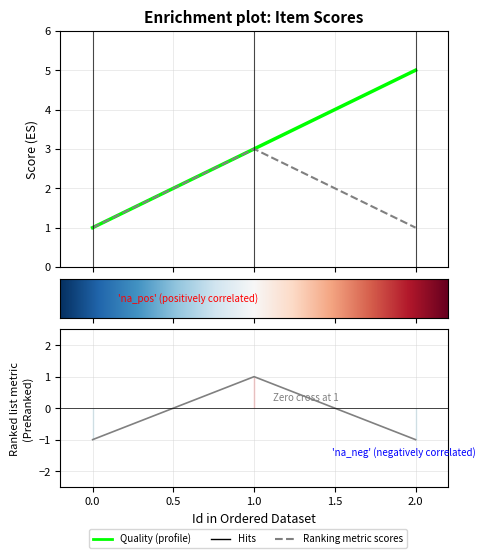

Which series has the largest total across all categories?

Quality